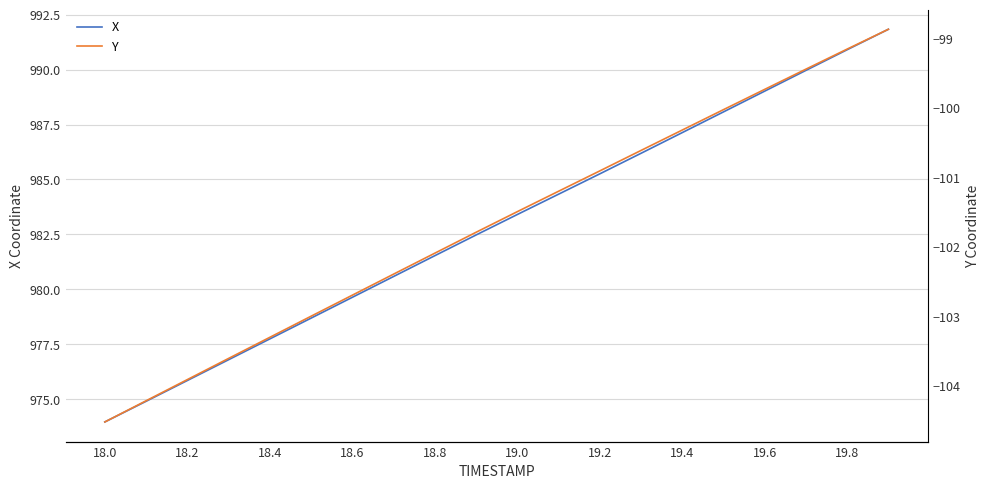

What position from the right is 18.0?

20